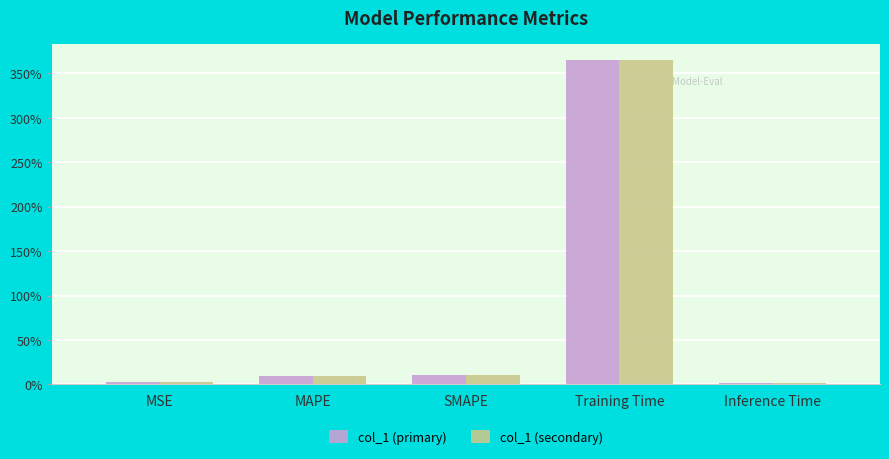

List the series in order of their peak value, highest first.

col_1 (primary), col_1 (secondary)